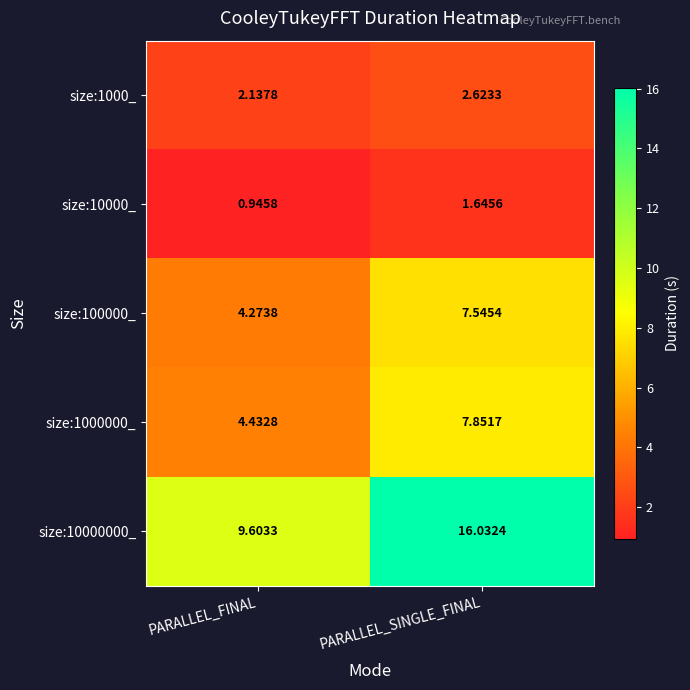

Which series changed the most between PARALLEL_FINAL and PARALLEL_SINGLE_FINAL?

size:10000000_